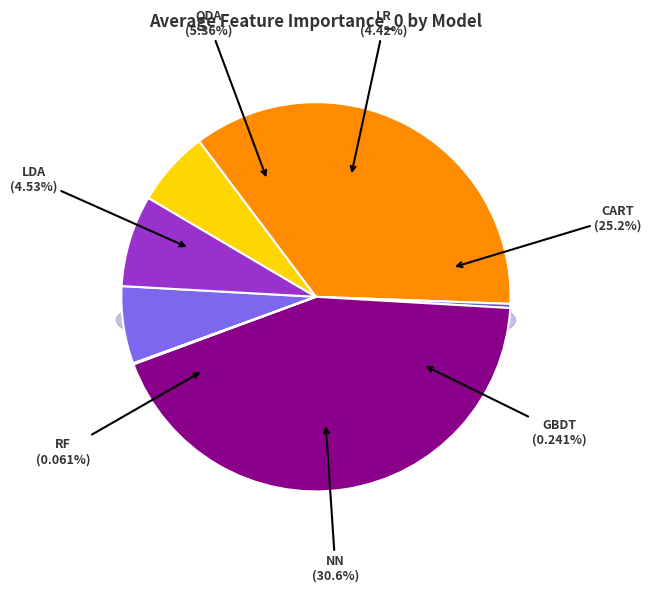

What is the smallest slice in the pie chart?

RF